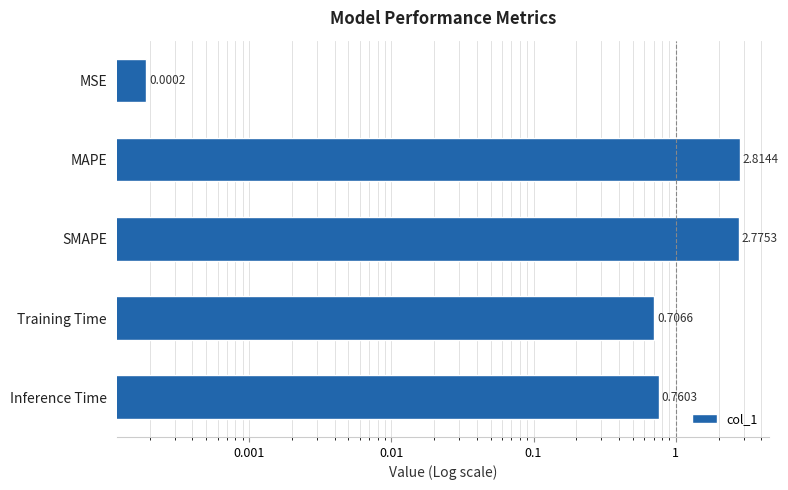

What is the sum of all values?

7.1